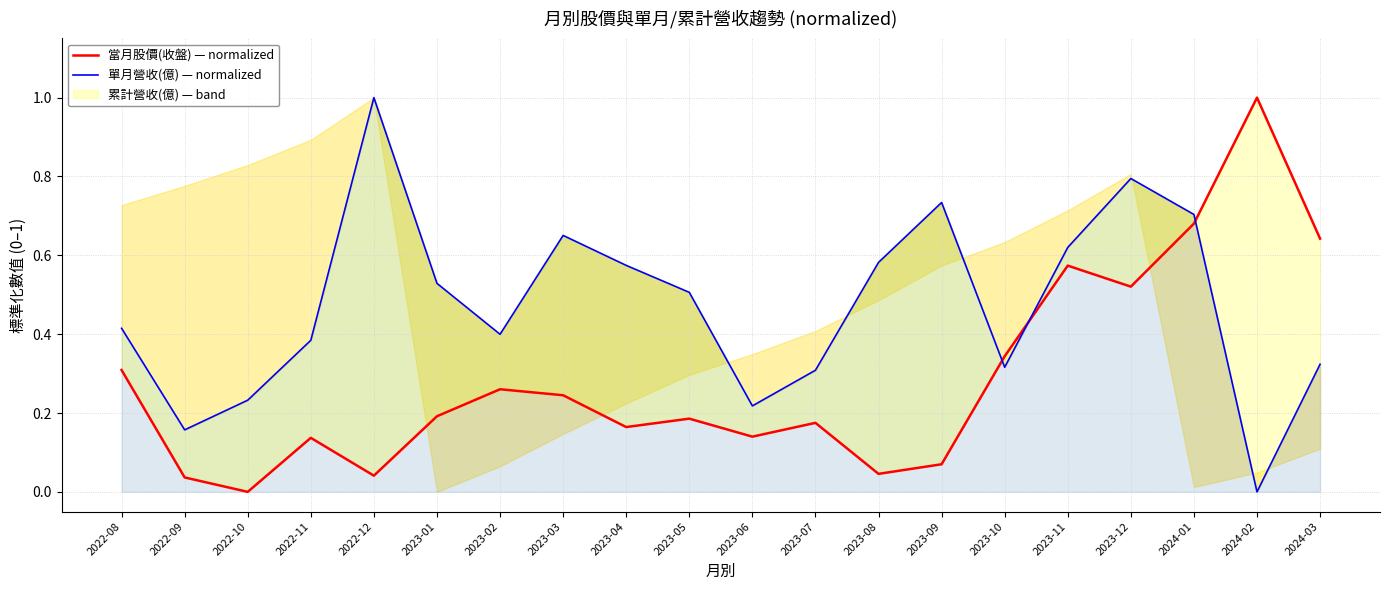

Which series changed the most between 2022-09 and 2023-12?

單月營收(億) — normalized